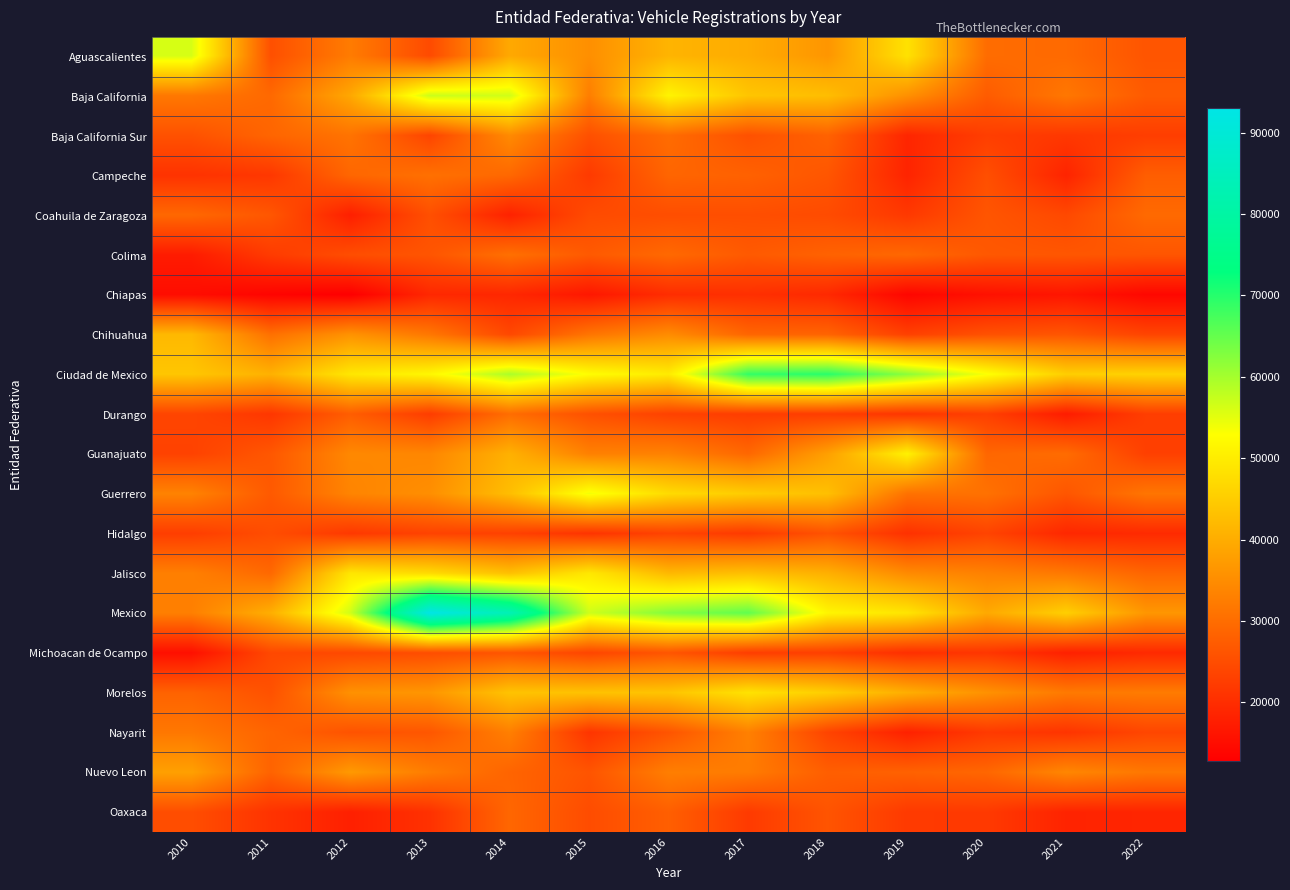

At how many categories does at least one series exceed 29083?

13